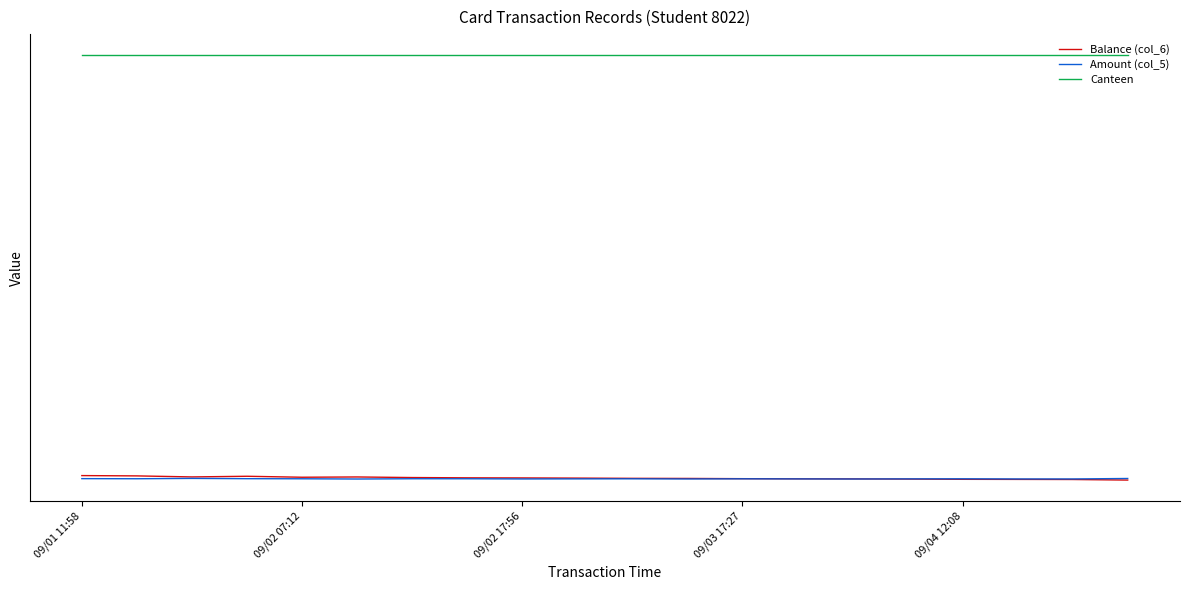

At which category does Amount (col_5) reach its first local peak?

09/02 17:56